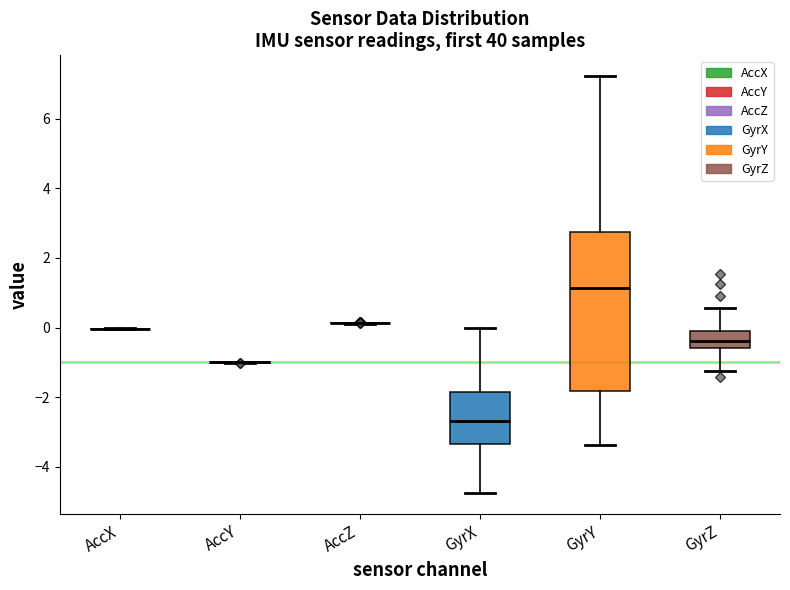

Reading left to right, read every box against the y-axis: the position of its median line, the range the box covers, and the ends of its whiskers. The values are not printed on the chart, so give them approximately, as read against the axis.

AccX: box collapsed to a line at 0.0, whiskers 0.0 to 0.0
AccY: box collapsed to a line at -1.0, whiskers -1.0 to -1.0
AccZ: box collapsed to a line at 0.2, whiskers 0.2 to 0.2
GyrX: median -2.6, box -3.4 to -1.8, whiskers -4.8 to 0.0
GyrY: median 1.2, box -1.8 to 2.8, whiskers -3.4 to 7.2
GyrZ: median -0.4, box -0.6 to 0.0, whiskers -1.2 to 0.6